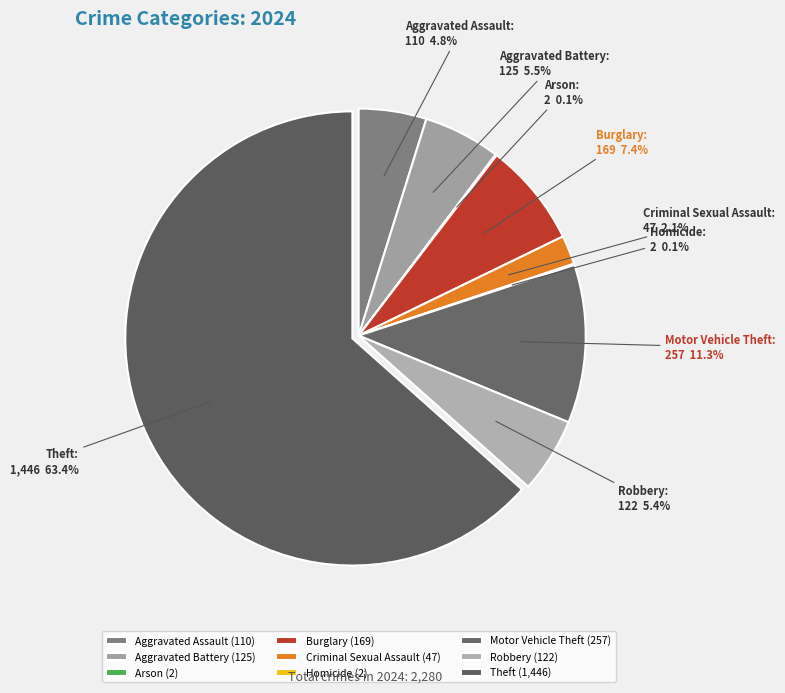

To the nearest percent, what is the difference between the largest and smallest slice percentages?

63%